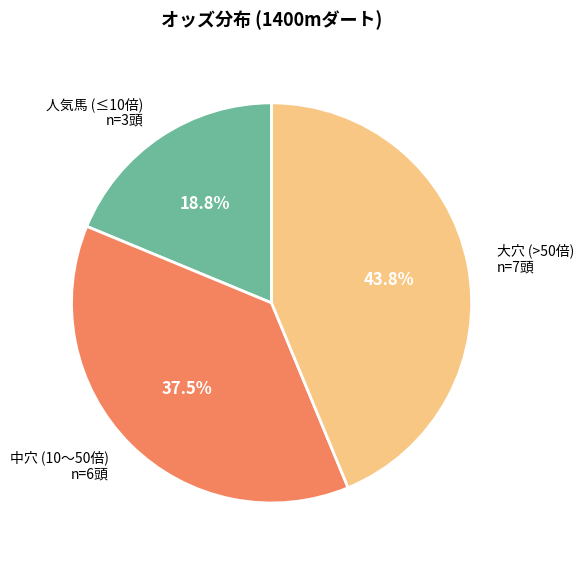

Approximately how many times larger is the value at 人気馬 (≤10倍) n=3頭 compared to 大穴 (>50倍) n=7頭?

0.4